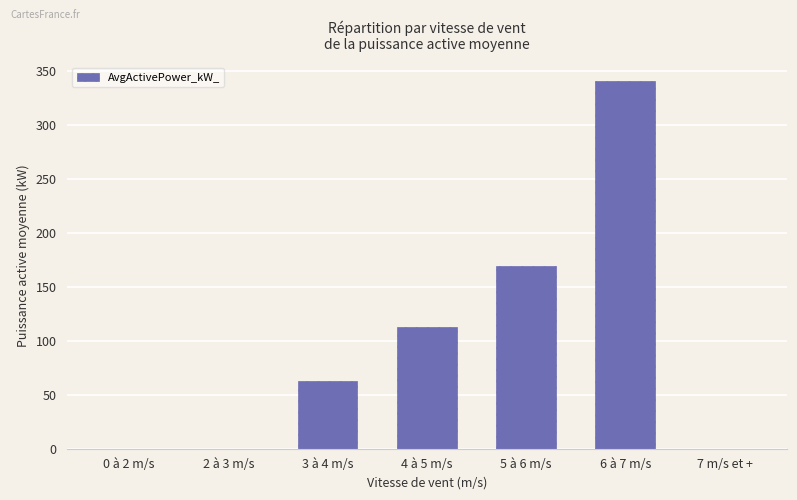

The chart shows a value of 112.5 at 4 à 5 m/s. True or false?

True